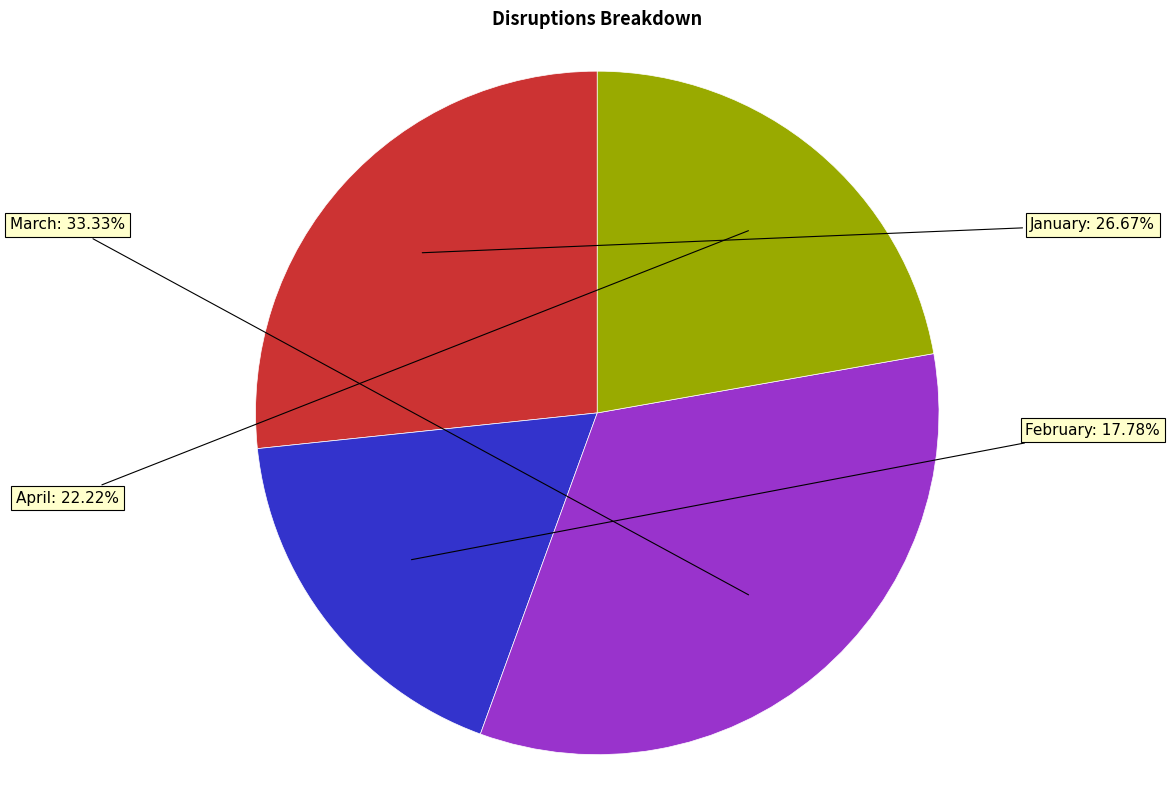

The March slice represents 33% of the pie. True or false?

True